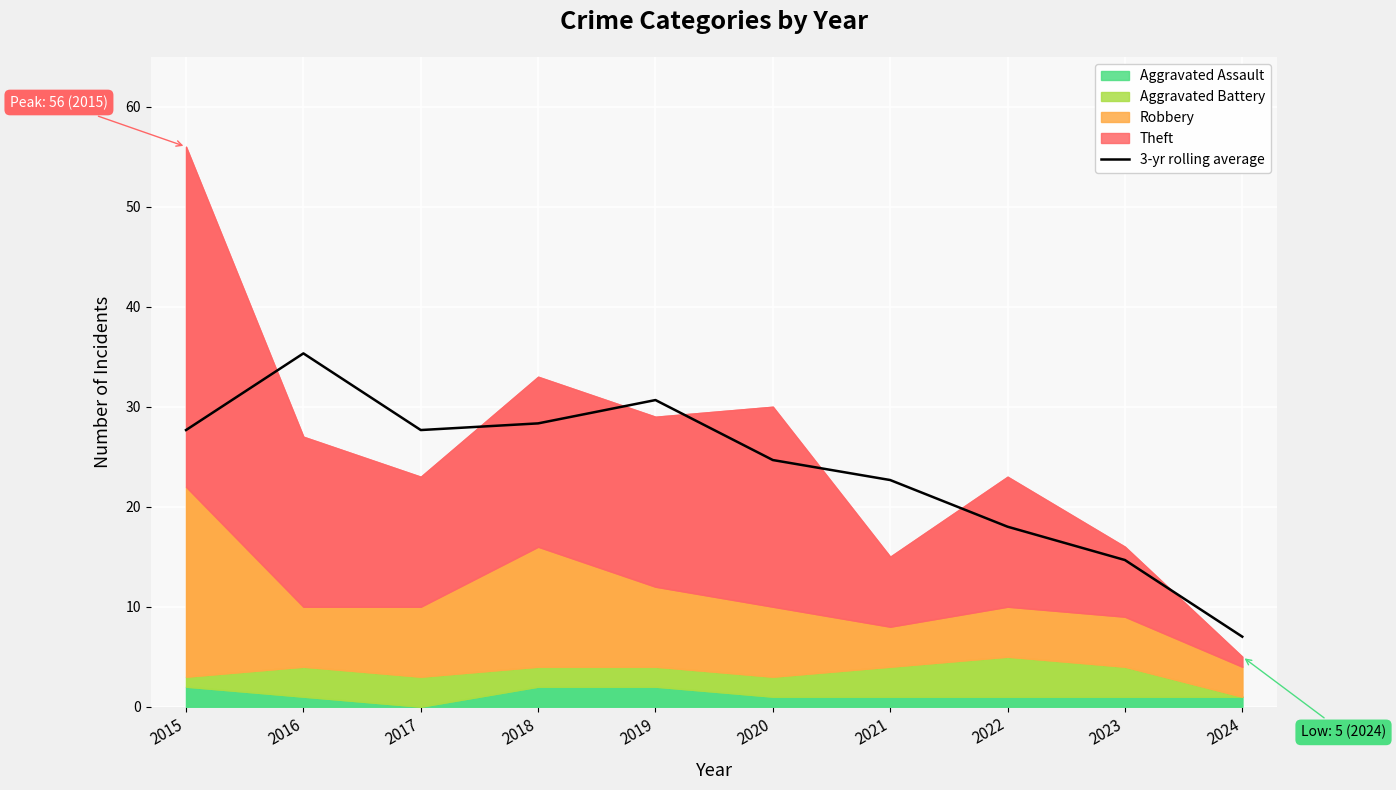

At which label is the value closest to 21?

2021